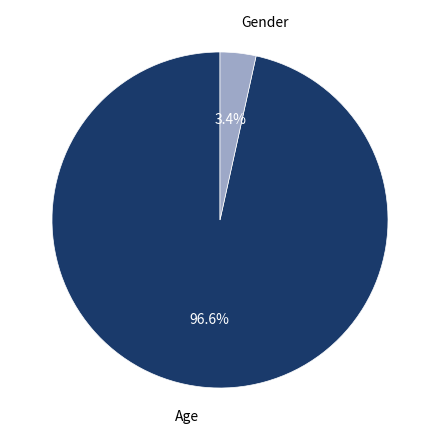

What is the smallest slice in the pie chart?

Gender